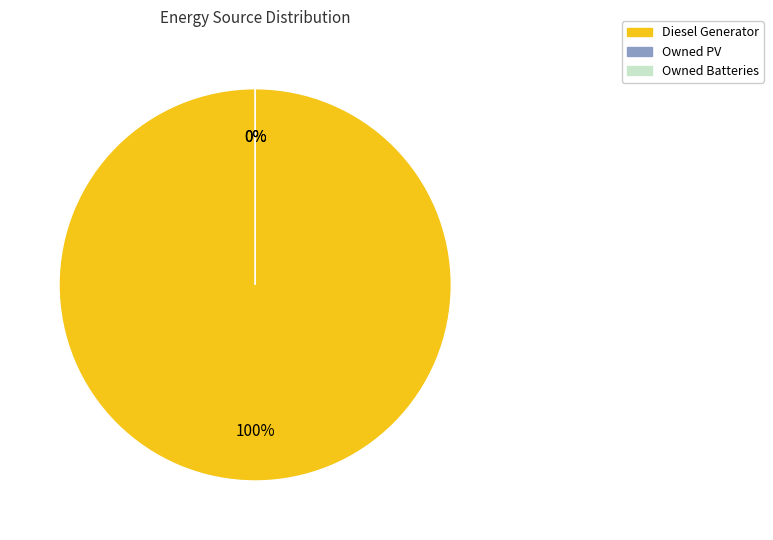

Is the sum of Owned Batteries and Diesel Generator greater than half?

Yes